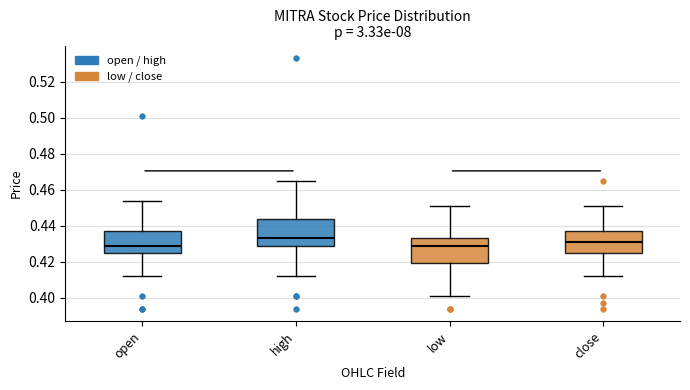

Reading left to right, read every box against the y-axis: the position of its median line, the range the box covers, and the ends of its whiskers. The values are not printed on the chart, so give them approximately, as read against the axis.

open: median 0.430, box 0.426 to 0.438, whiskers 0.412 to 0.454
high: median 0.434, box 0.430 to 0.444, whiskers 0.412 to 0.466
low: median 0.430, box 0.420 to 0.434, whiskers 0.402 to 0.452
close: median 0.432, box 0.426 to 0.438, whiskers 0.412 to 0.452